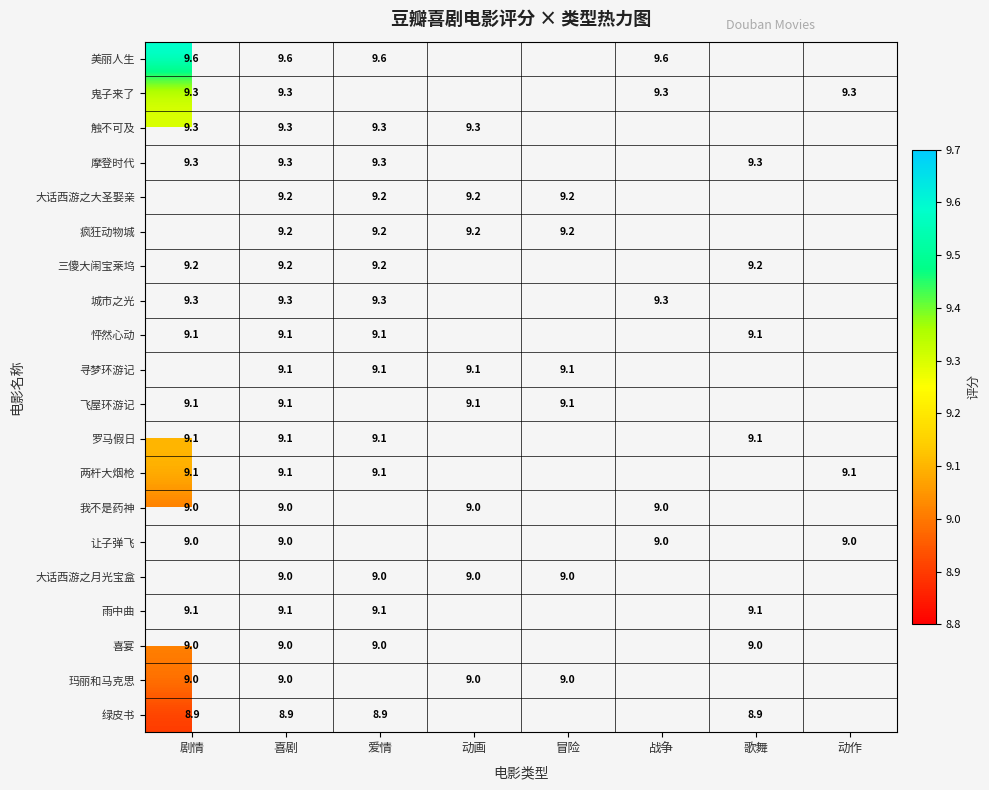

What is the difference between the highest and lowest values at 喜剧?

0.7